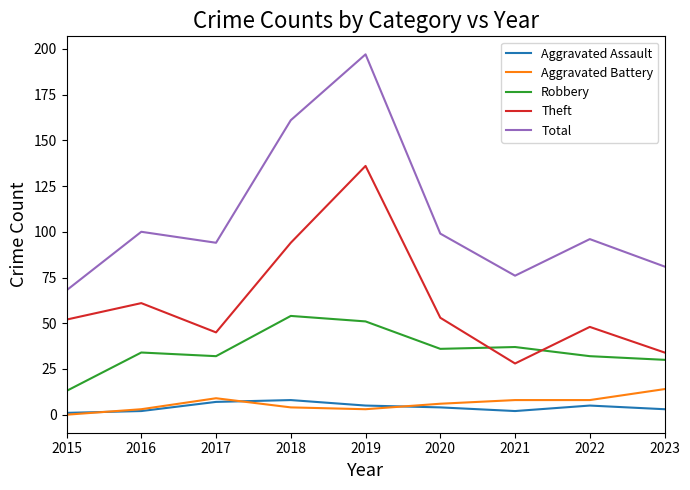

At which category does Total reach its first local valley?

2017